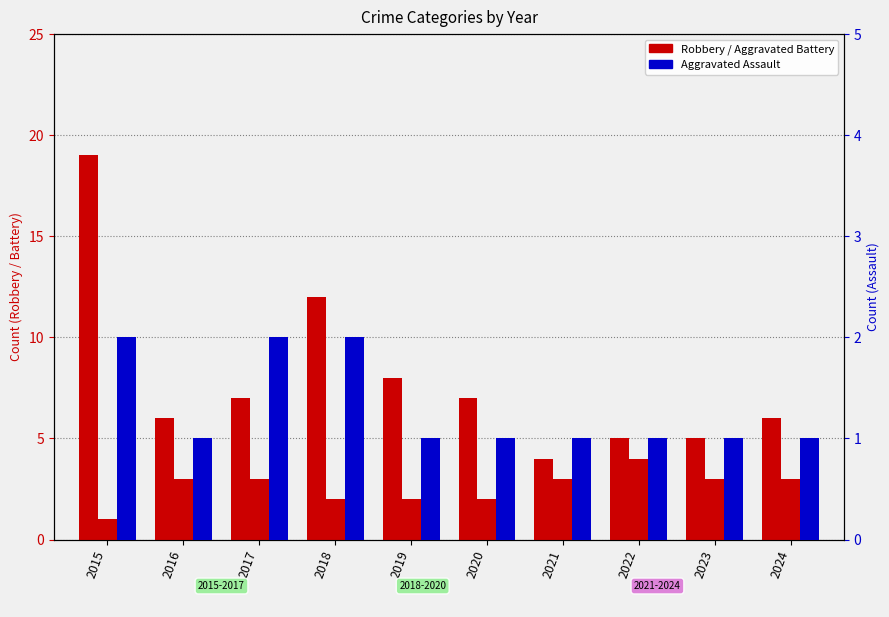

The value of Robbery at 2020 is 4. True or false?

False